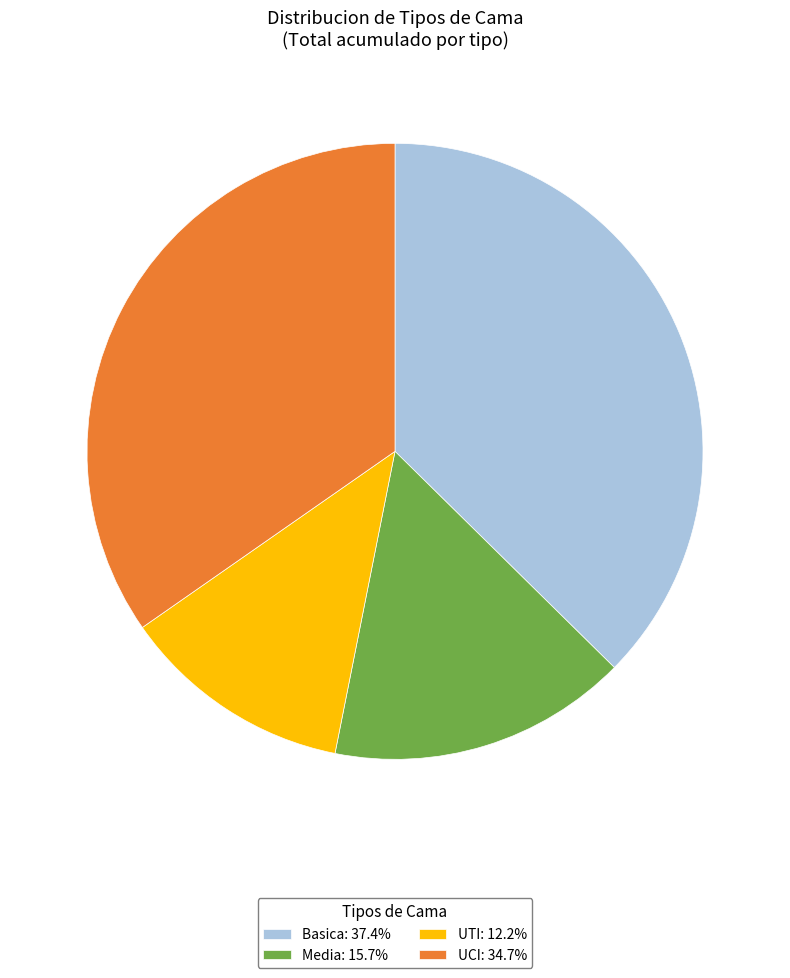

Does any single category account for the majority?

No